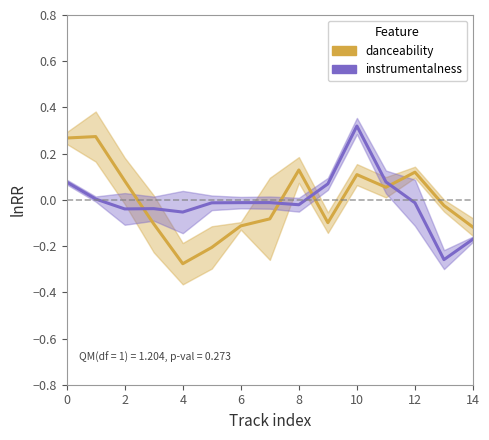

What is the spread (max minus min) of values at 10?

0.2